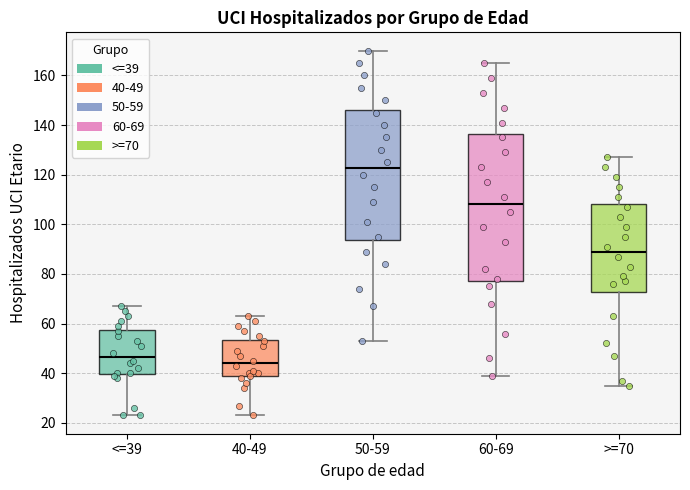

Reading left to right, read every box against the y-axis: the position of its median line, the range the box covers, and the ends of its whiskers. The values are not printed on the chart, so give them approximately, as read against the axis.

<=39: median 46, box 40 to 58, whiskers 24 to 68
40-49: median 44, box 38 to 54, whiskers 24 to 64
50-59: median 122, box 94 to 146, whiskers 54 to 170
60-69: median 108, box 78 to 136, whiskers 40 to 166
>=70: median 90, box 72 to 108, whiskers 36 to 128